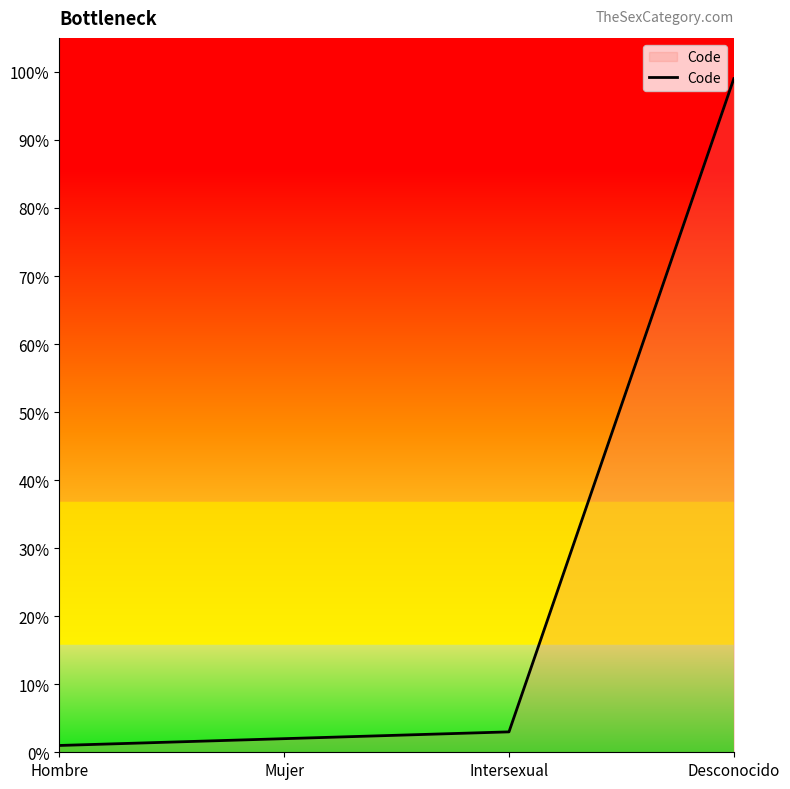

Where is the data nearest to the value 50?

Intersexual